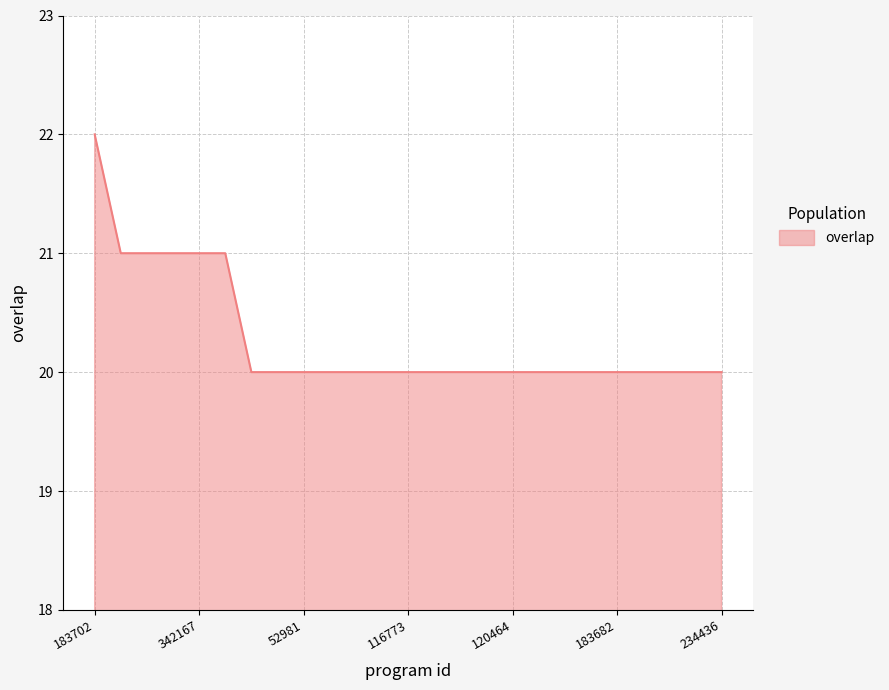

What is the smallest value displayed?

20